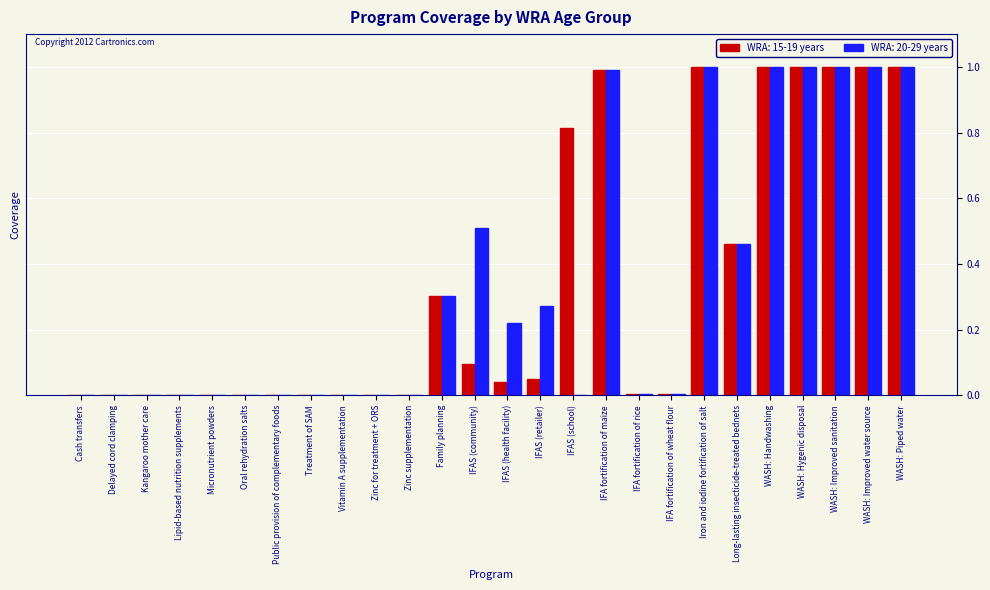

Is the value of WRA: 20-29 years at Zinc supplementation greater than the value of WRA: 15-19 years at IFAS (school)?

No